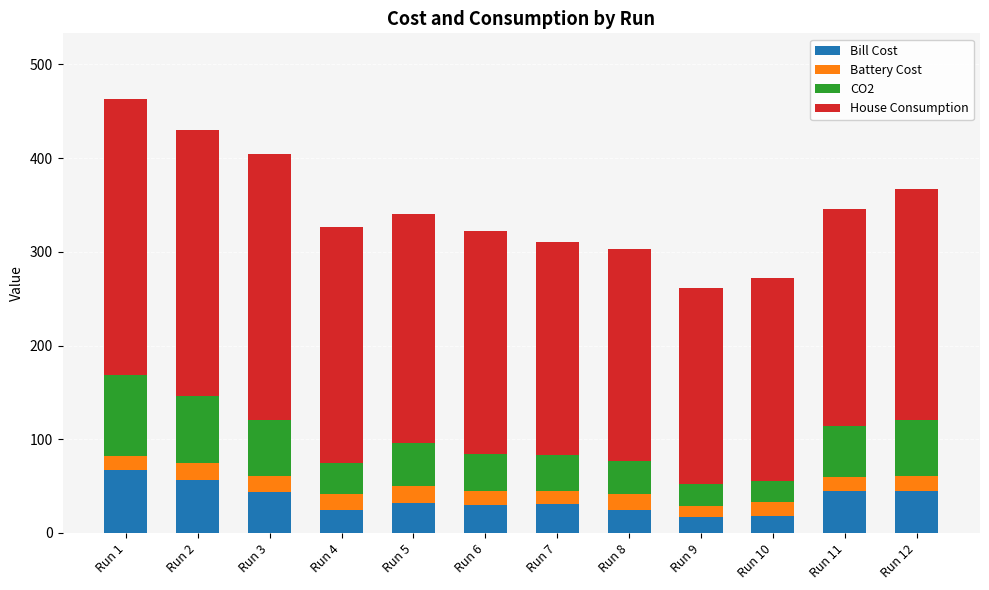

How many data points does each series have?

12